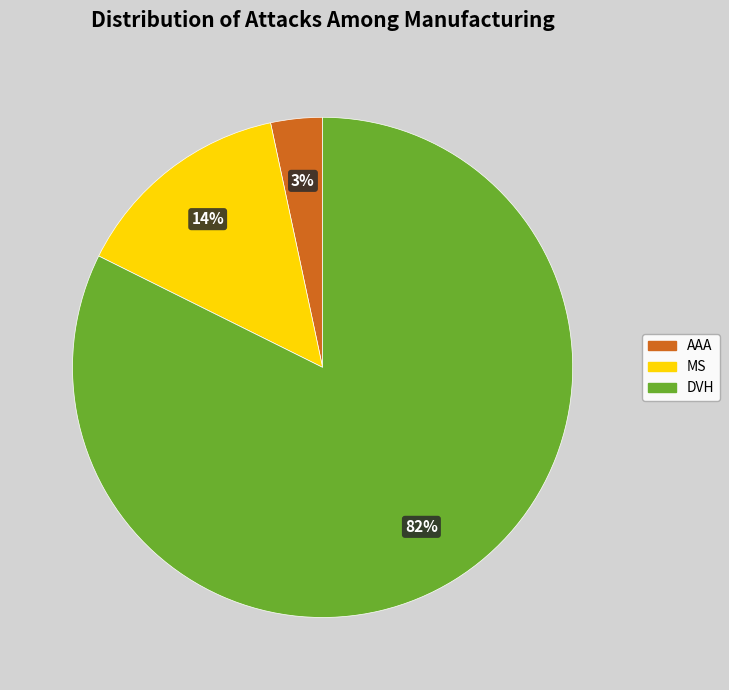

Which category accounts for the majority?

DVH